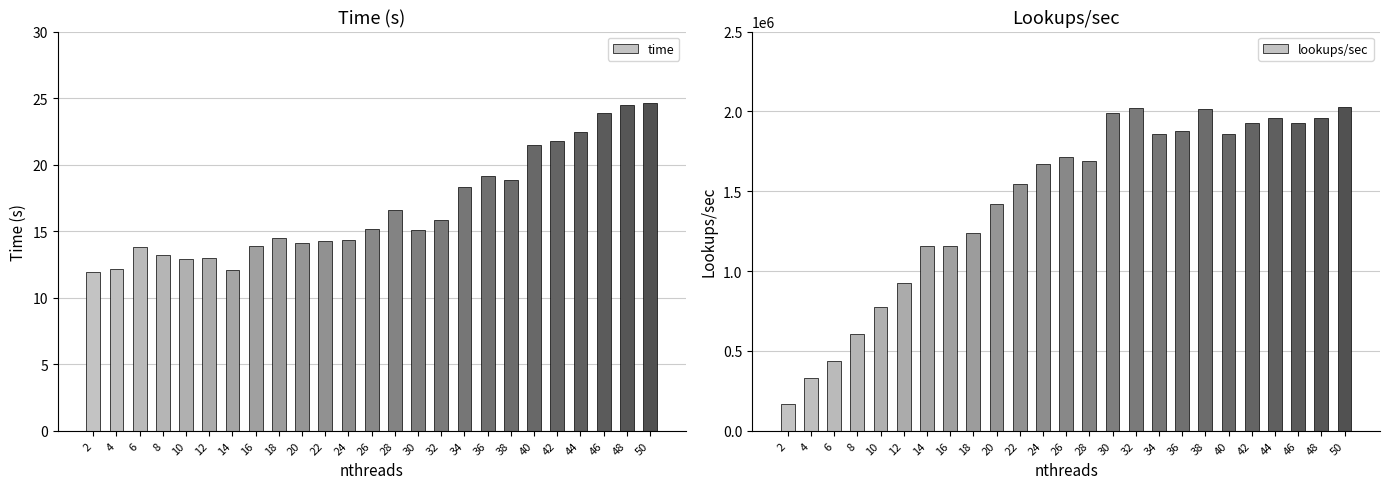

List the series in order of their overall mean, lowest first.

time, lookups/sec